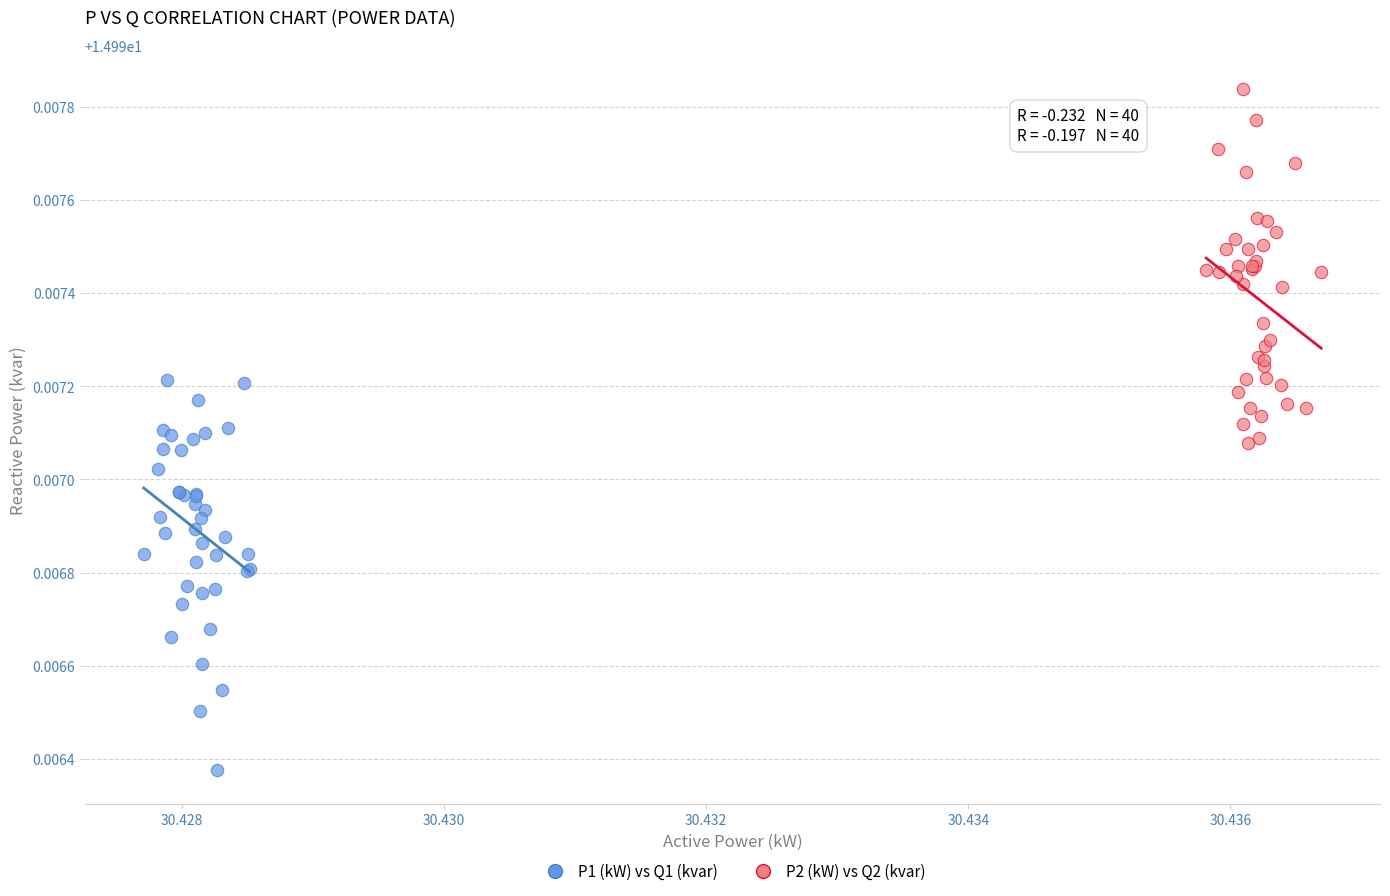

What are all the series names shown in the legend?

P1 (kW) vs Q1 (kvar), P2 (kW) vs Q2 (kvar)